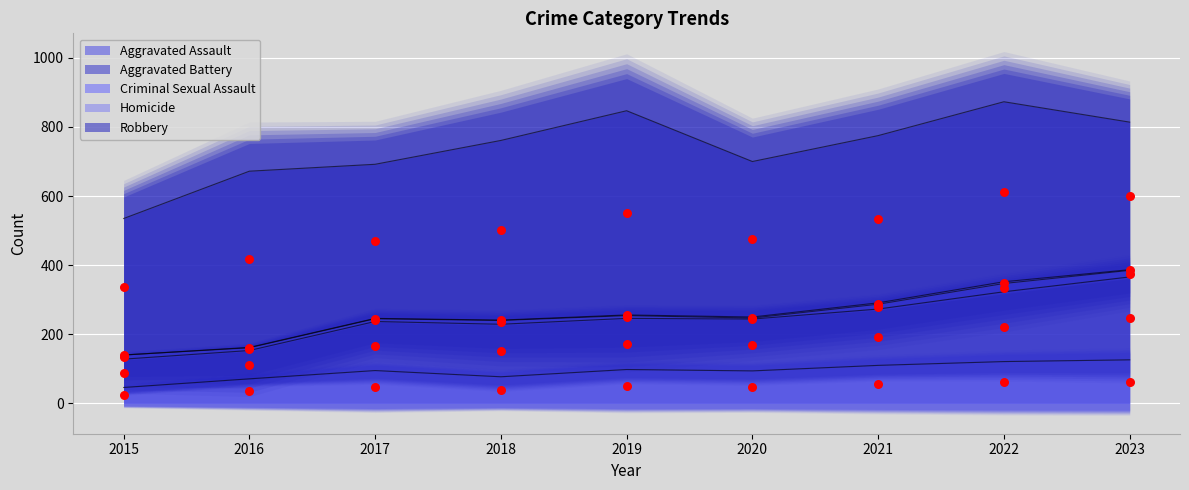

Which series has the largest total across all categories?

Robbery